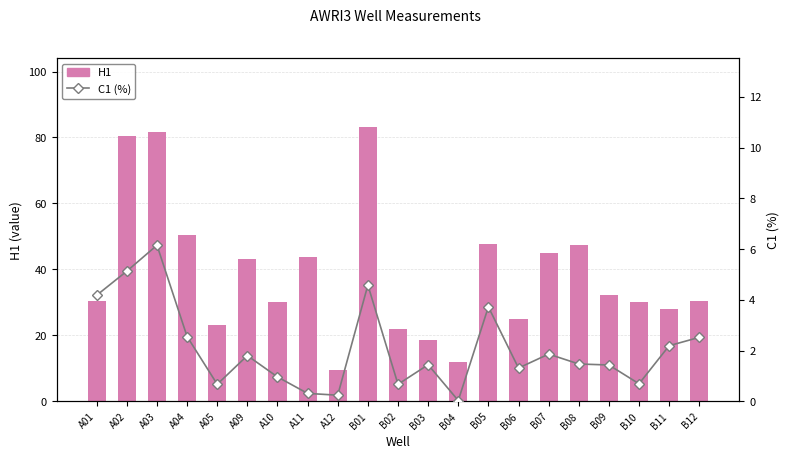

What is the sum of the H1 values at A10 and B02?

52.2